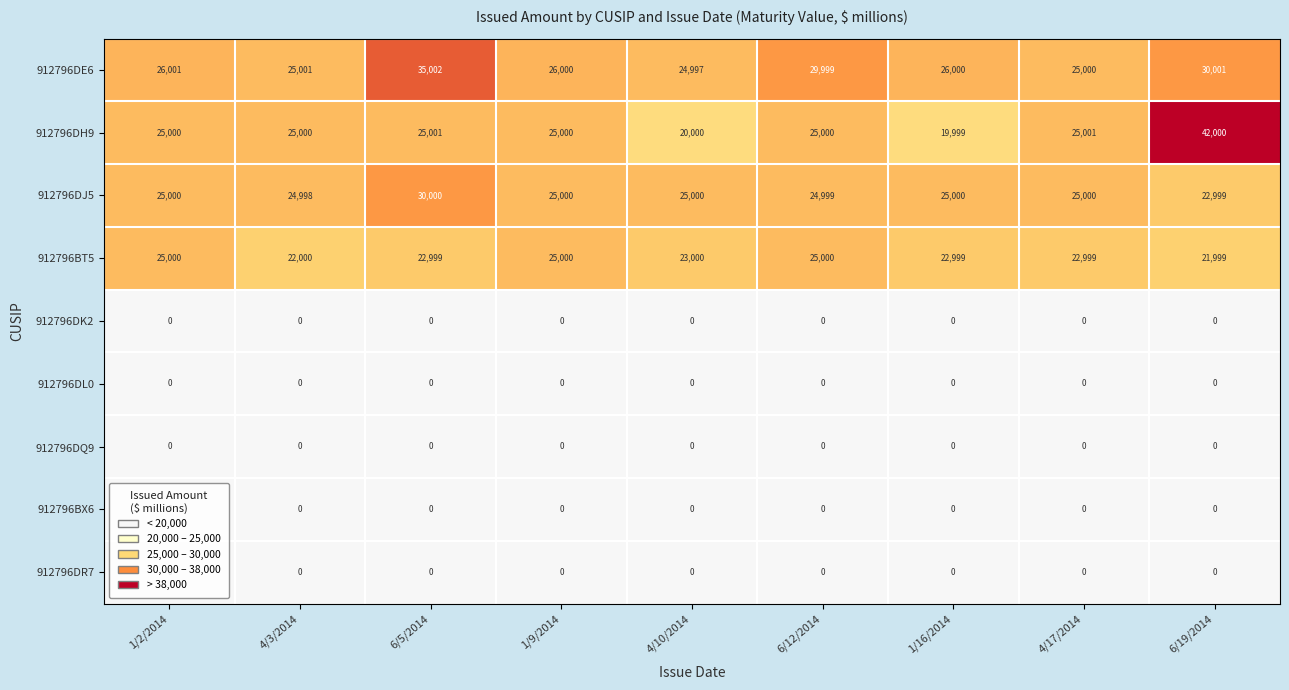

Is it true that 912796DR7 equals 0 at 6/12/2014?

True